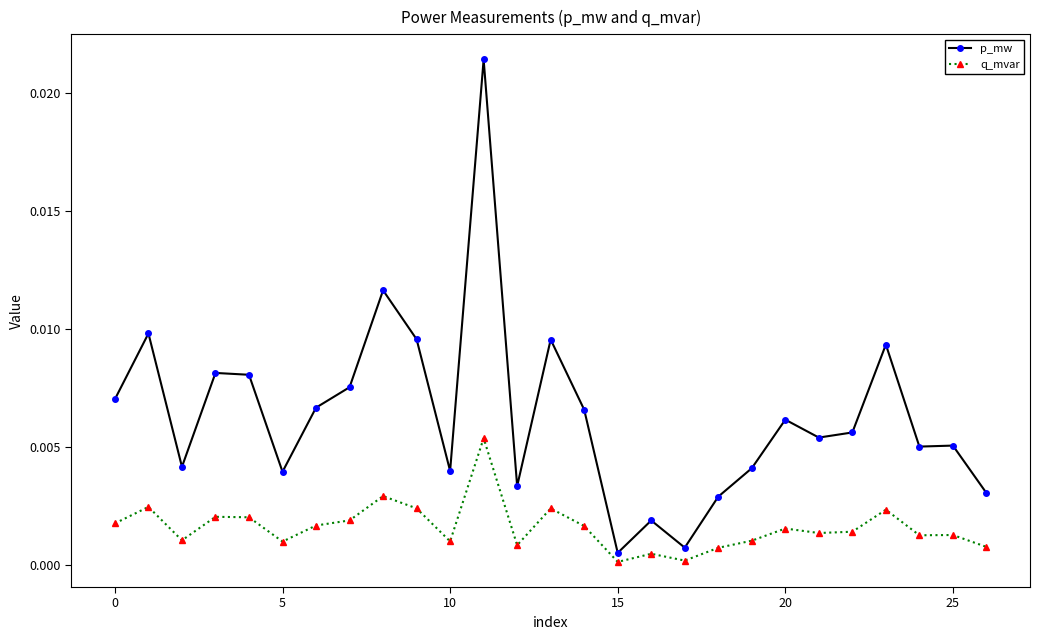

True or false: p_mw and q_mvar intersect in this chart.

False